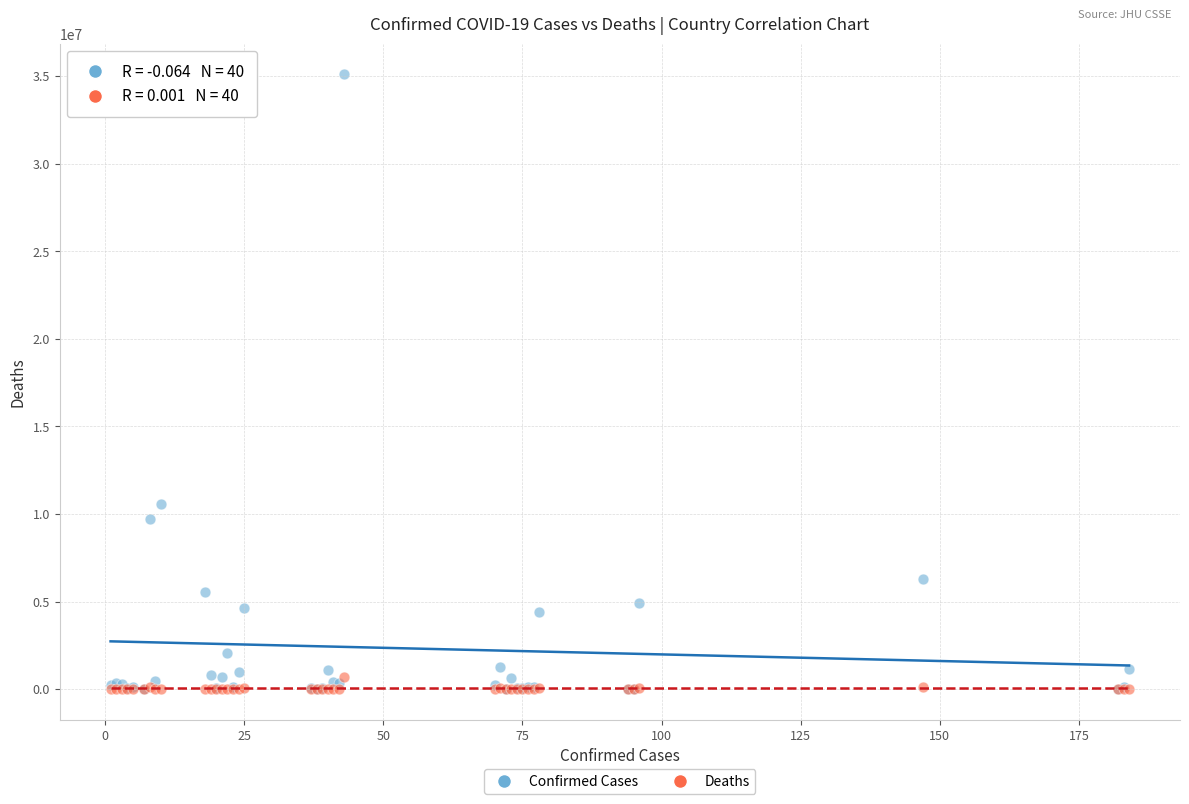

Across all series, what Y value is closest to 17552631?

10571788